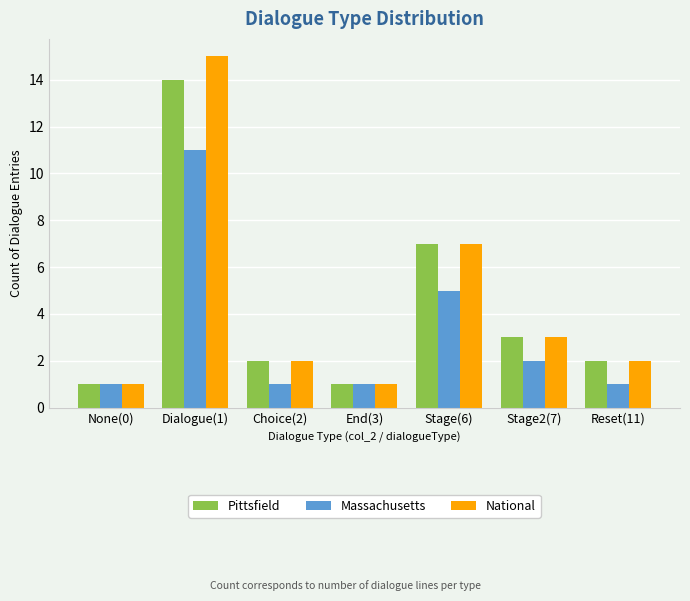

True or false: Pittsfield has a value of 2 at Choice(2).

True